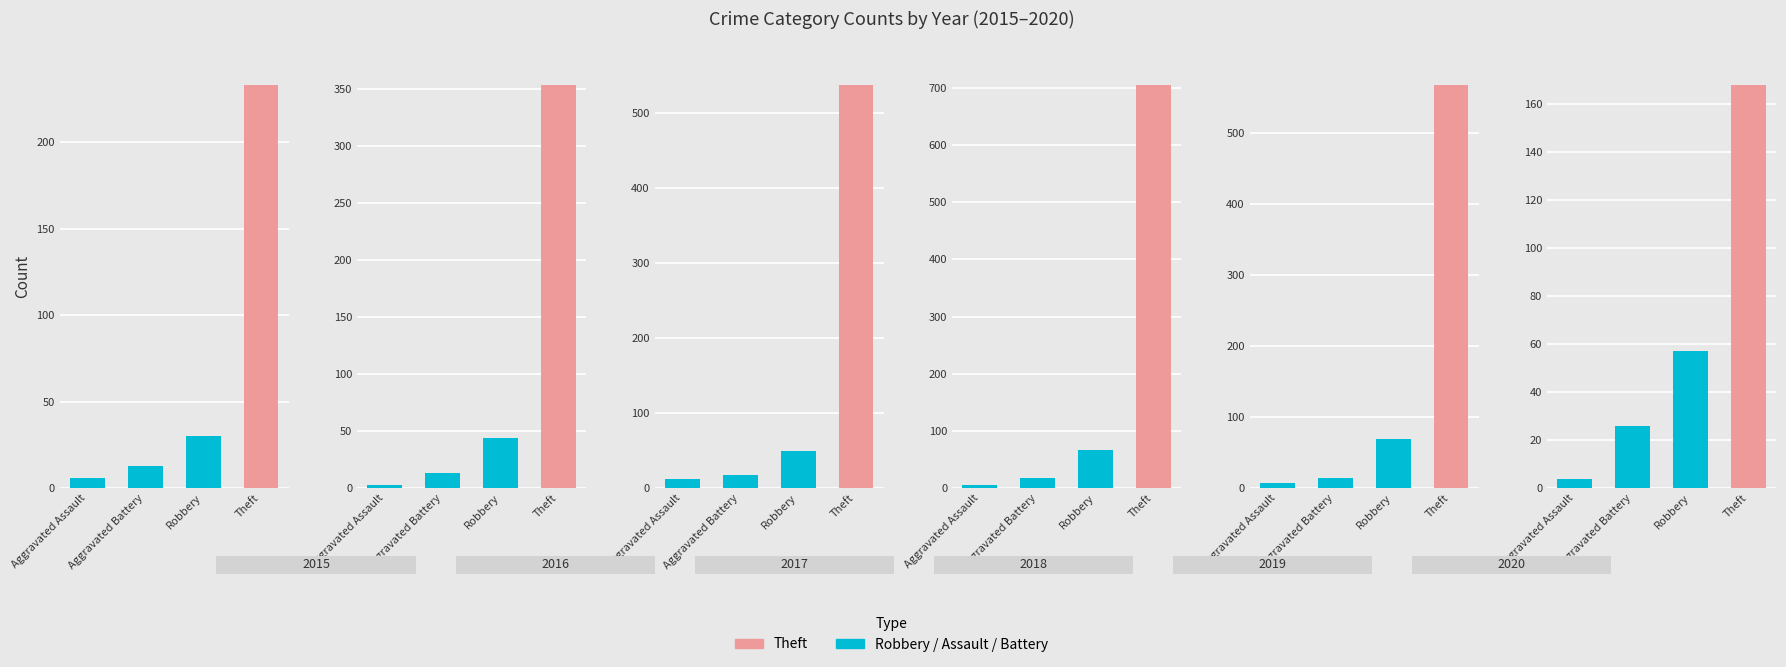

How many data points in 2015 are less than 30?

2